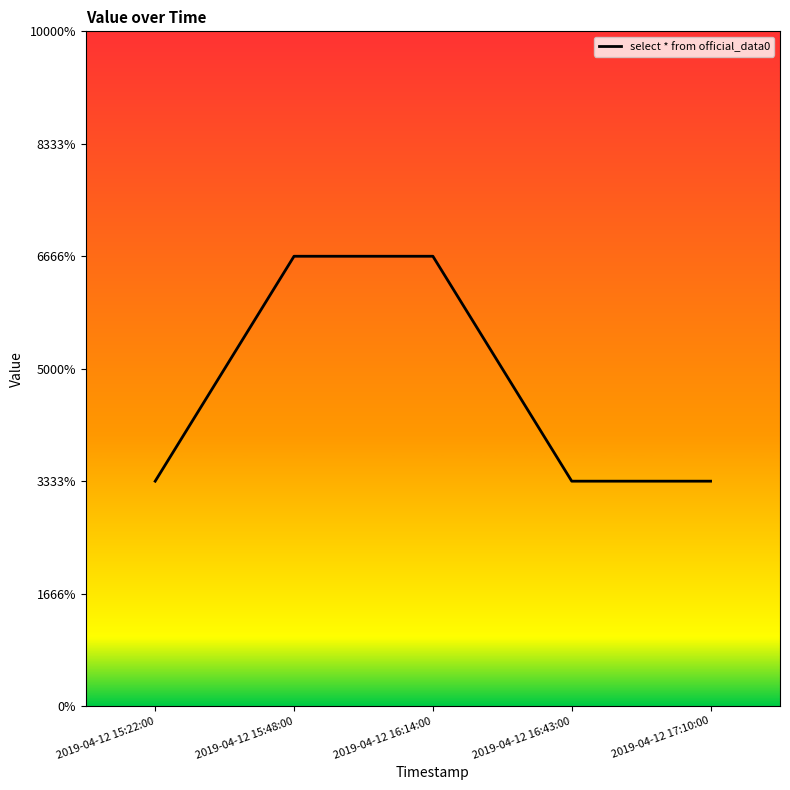

Reading left to right, what are all the values shown in this chart?

1	2	2	1	1